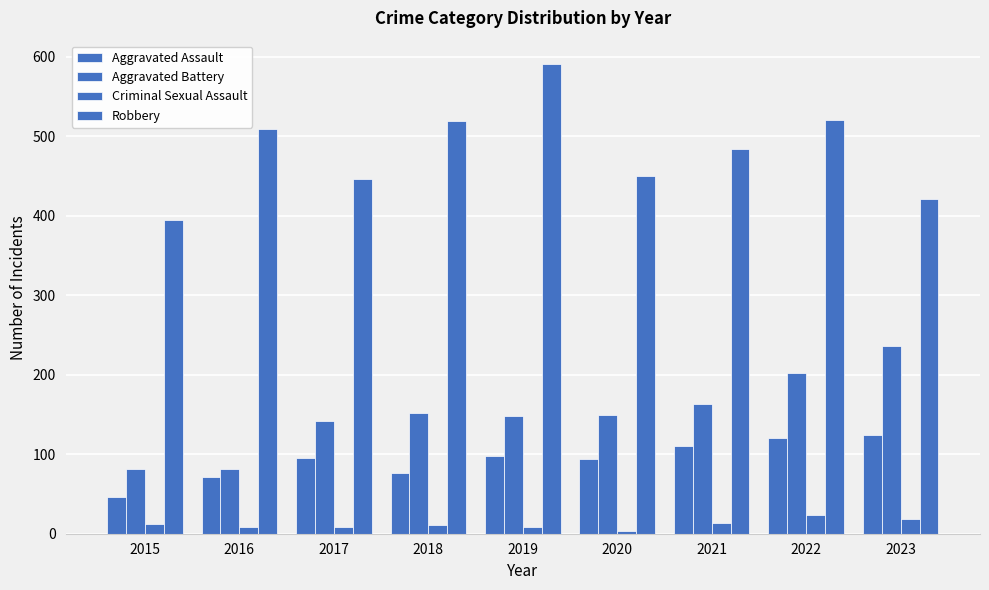

What is the value of the Aggravated Assault bar at the 2nd from the left?

71